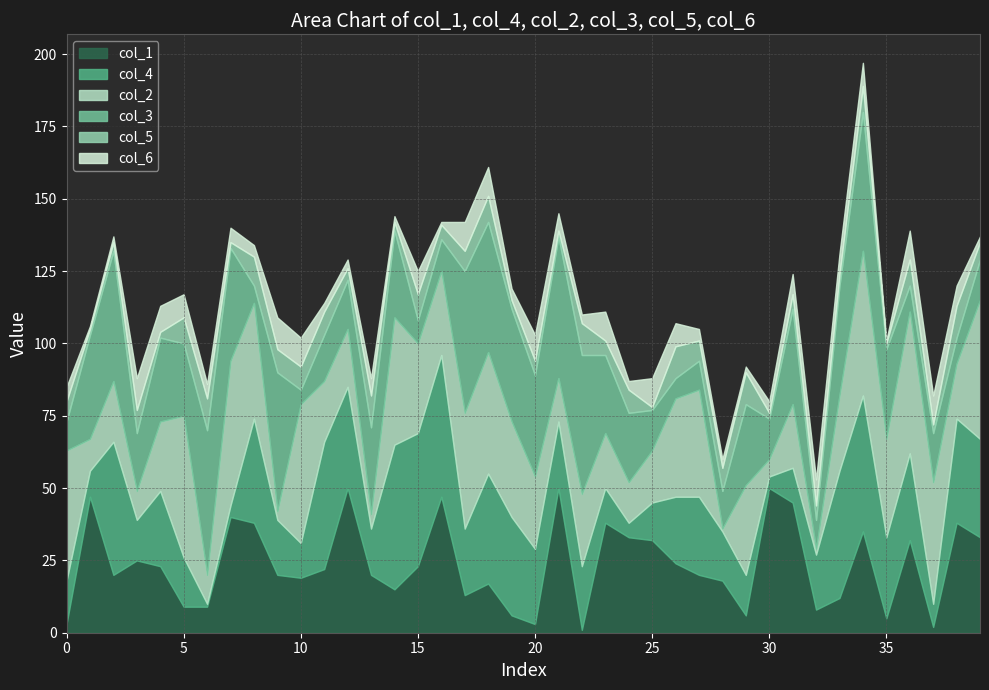

List the series in order of their peak value, lowest first.

col_5, col_6, col_1, col_4, col_2, col_3